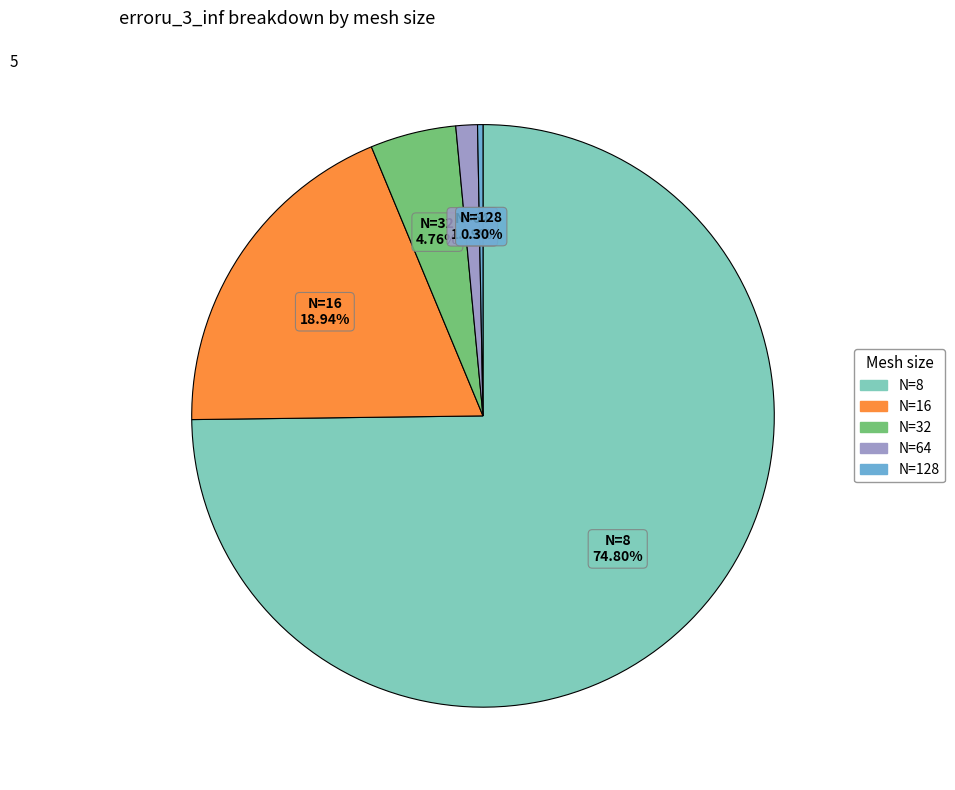

Do N=16 and N=64 together represent more than half of the pie?

No